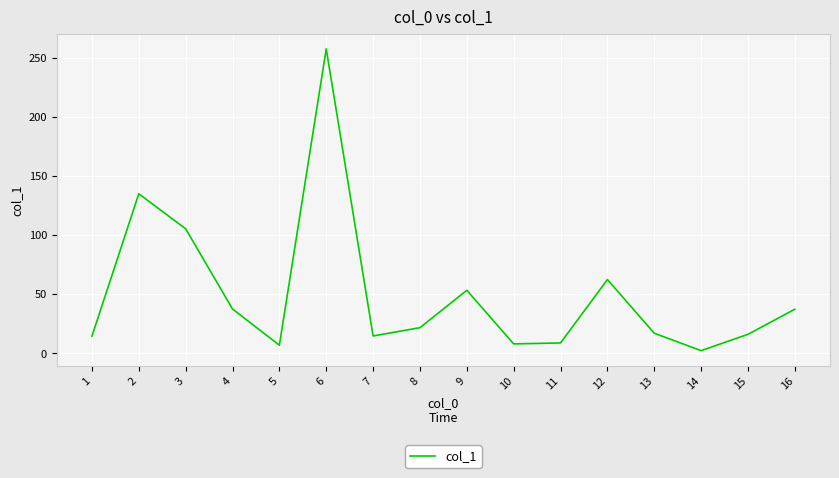

True or false: the data shows 62.3 at 12.

True